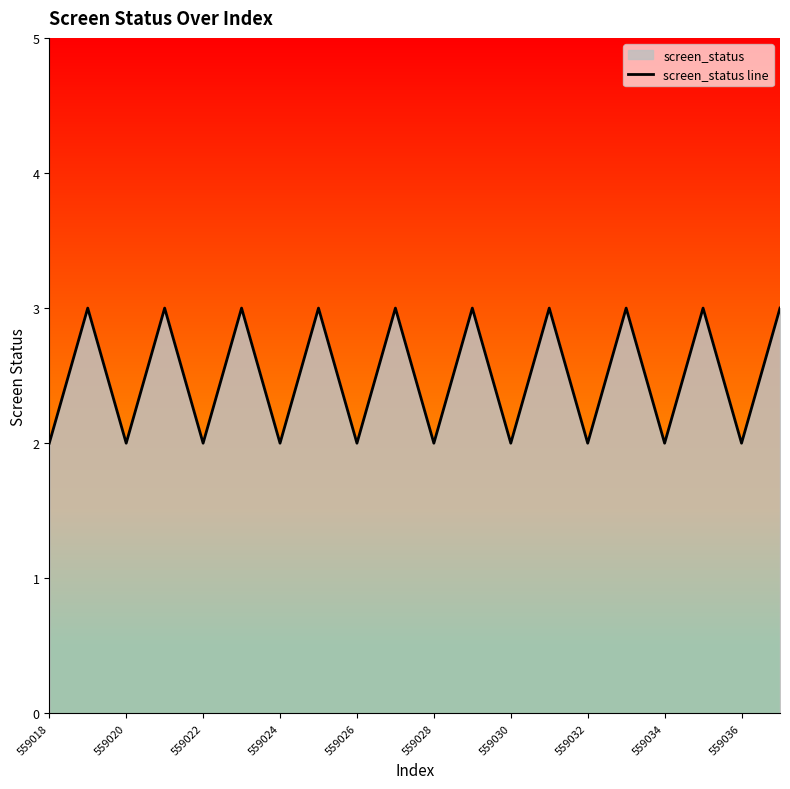

Is it true that the value at 559018 is 2?

True